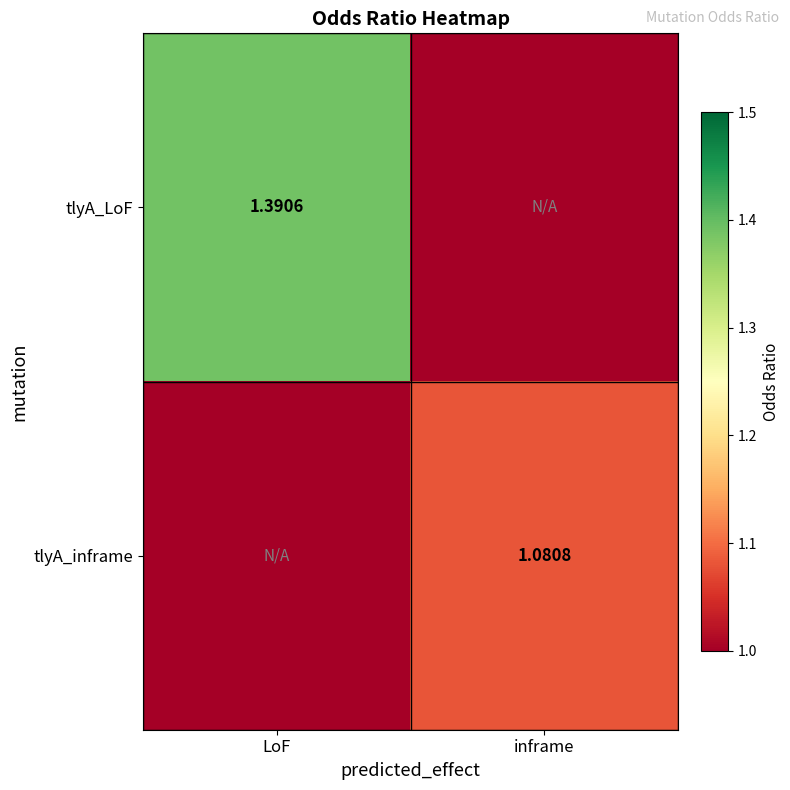

Which series has the largest total across all categories?

tlyA_LoF